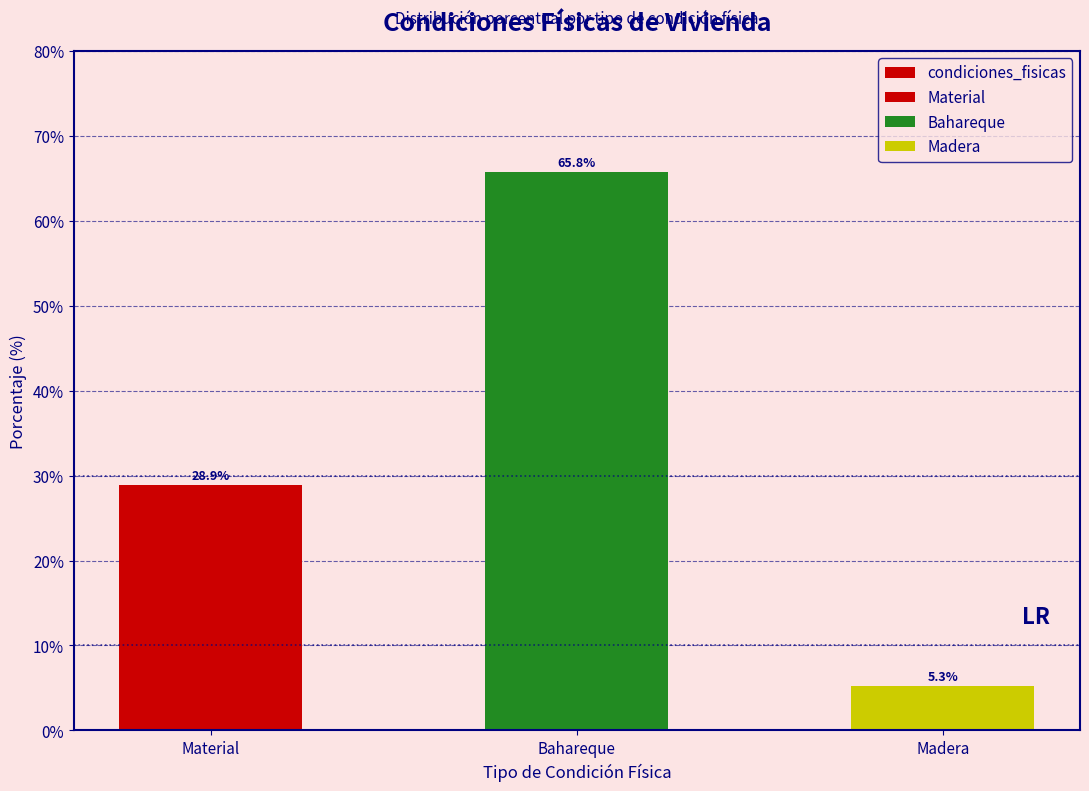

Is it true that the value at Material is 28.9?

True